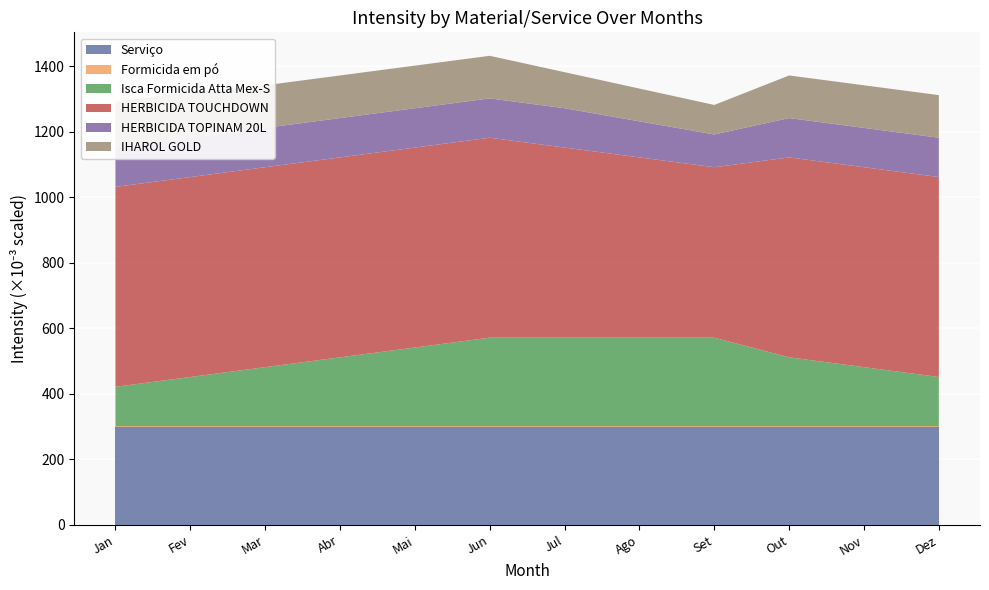

Reading right to left, list all the values displayed in this chart.

Serviço: Dez=0.3	Nov=0.3	Out=0.3	Set=0.3	Ago=0.3	Jul=0.3	Jun=0.3	Mai=0.3	Abr=0.3	Mar=0.3	Fev=0.3	Jan=0.3
Formicida em pó: Dez=0.0	Nov=0.0	Out=0.0	Set=0.0	Ago=0.0	Jul=0.0	Jun=0.0	Mai=0.0	Abr=0.0	Mar=0.0	Fev=0.0	Jan=0.0
Isca Formicida Atta Mex-S: Dez=0.1	Nov=0.2	Out=0.2	Set=0.3	Ago=0.3	Jul=0.3	Jun=0.3	Mai=0.2	Abr=0.2	Mar=0.2	Fev=0.1	Jan=0.1
HERBICIDA TOUCHDOWN: Dez=0.6	Nov=0.6	Out=0.6	Set=0.5	Ago=0.6	Jul=0.6	Jun=0.6	Mai=0.6	Abr=0.6	Mar=0.6	Fev=0.6	Jan=0.6
HERBICIDA TOPINAM 20L: Dez=0.1	Nov=0.1	Out=0.1	Set=0.1	Ago=0.1	Jul=0.1	Jun=0.1	Mai=0.1	Abr=0.1	Mar=0.1	Fev=0.1	Jan=0.1
IHAROL GOLD: Dez=0.1	Nov=0.1	Out=0.1	Set=0.1	Ago=0.1	Jul=0.1	Jun=0.1	Mai=0.1	Abr=0.1	Mar=0.1	Fev=0.1	Jan=0.1